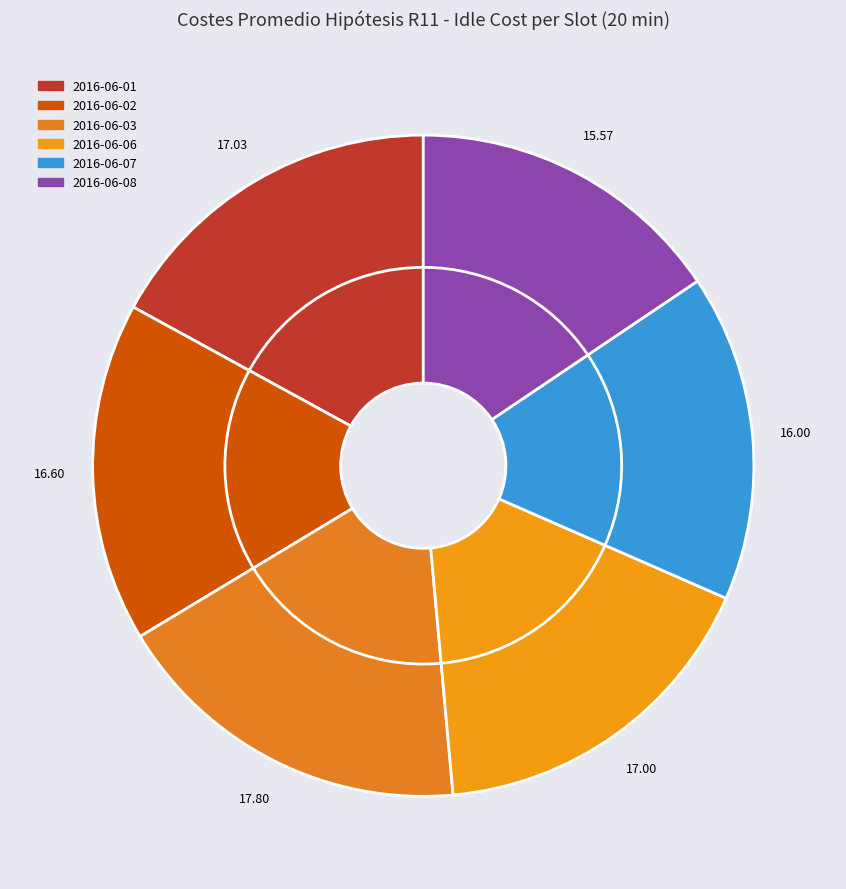

To the nearest percent, what is the difference between the 2016-06-08 and 2016-06-02 slice percentages?

1%